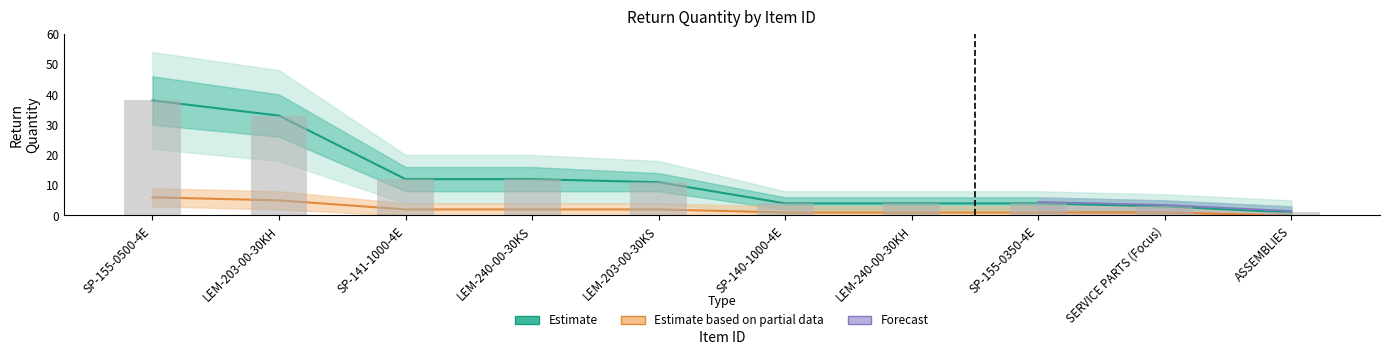

What is the average value of the Estimate series?

12